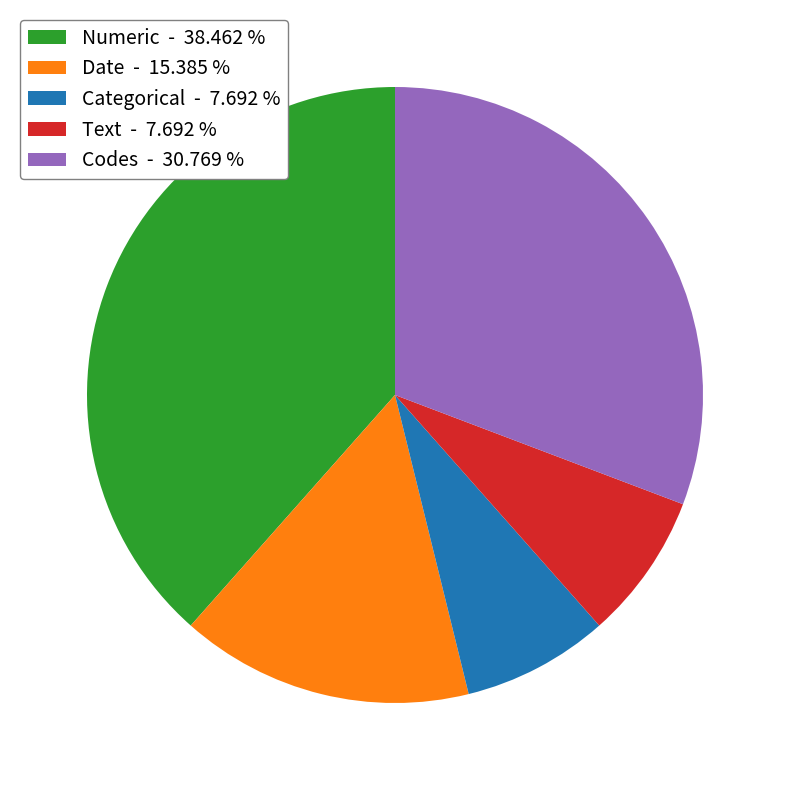

Which category has the biggest portion of the pie?

Numeric